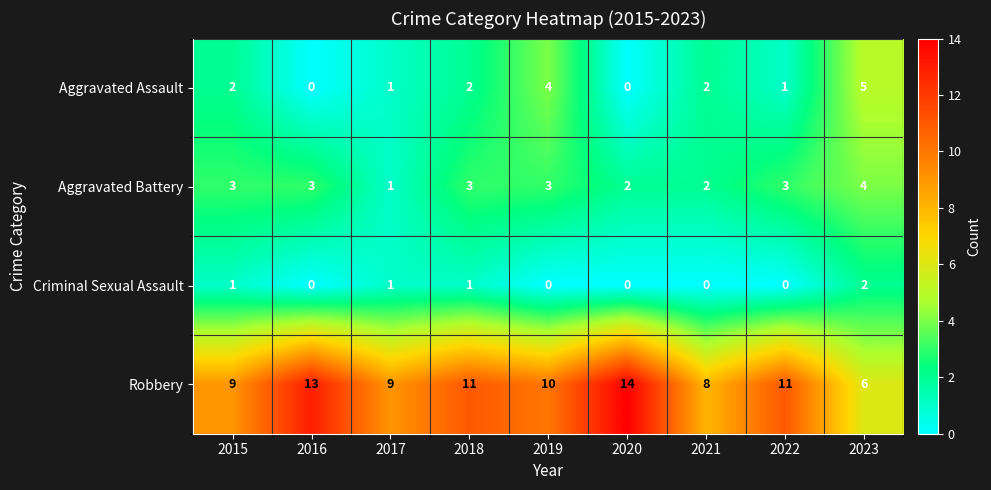

How many Robbery values are between 9 and 11?

5